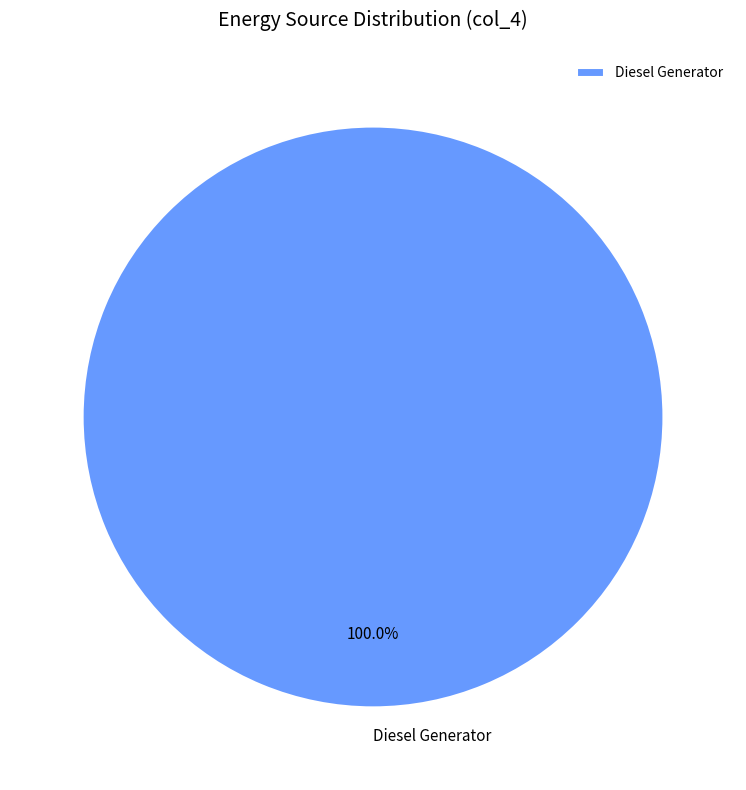

Rank the categories by value from highest to lowest.

Diesel Generator